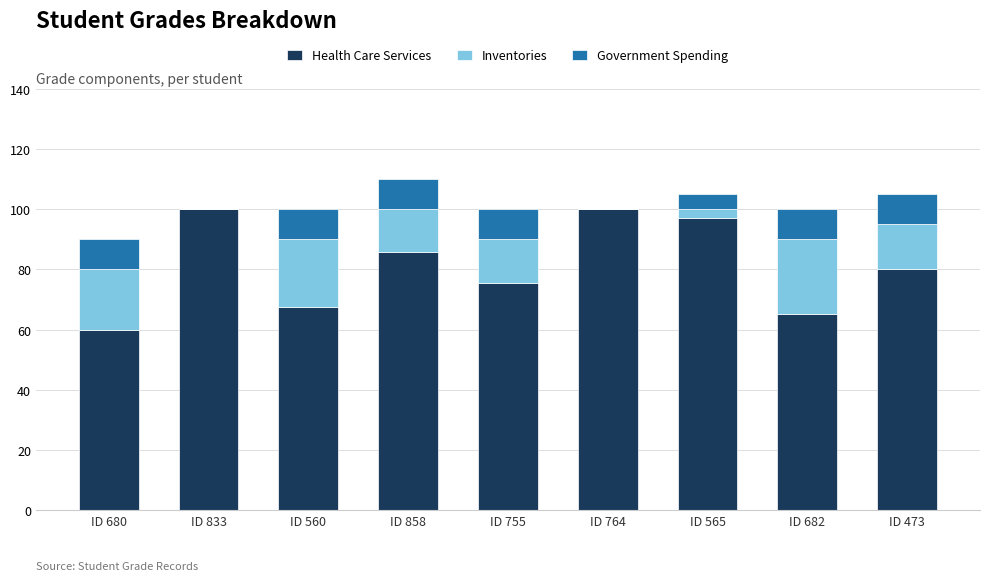

At which category is the sum across all series the highest?

ID 858